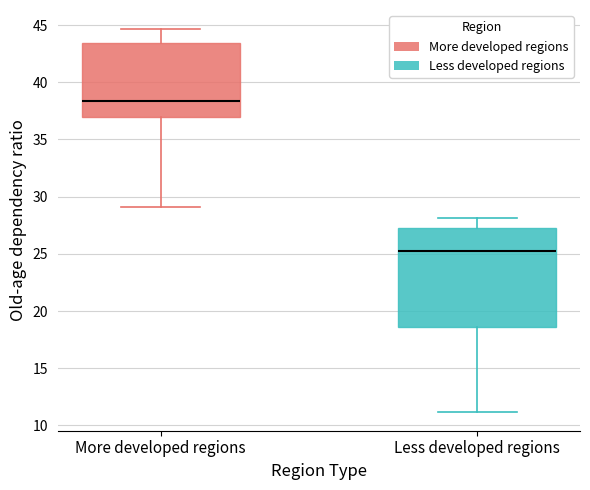

Reading left to right, transcribe this box plot: for each box, give where its median line is, the range the box spans, and where its two whiskers end, as read against the y-axis. The values are not printed on the chart, so give them approximately, as read against the axis.

More developed regions: median 38.5, box 37.0 to 43.5, whiskers 29.0 to 44.5
Less developed regions: median 25.0, box 18.5 to 27.5, whiskers 11.0 to 28.0